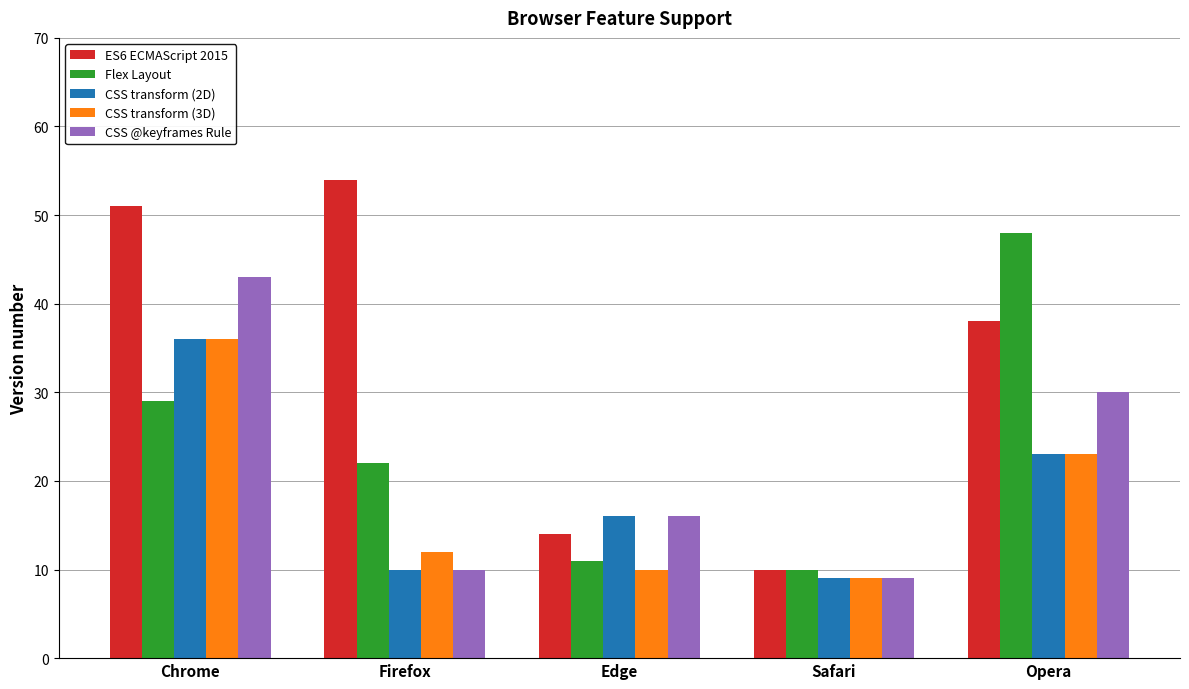

How many bars are there in total?

25